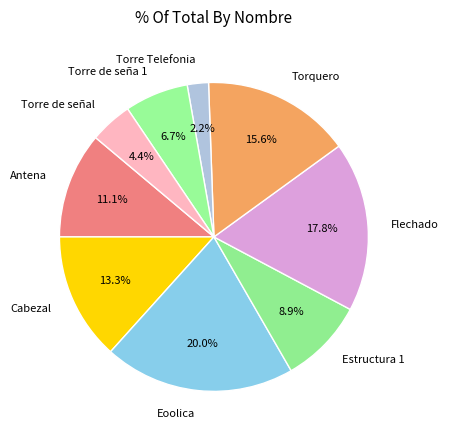

Combined, what portion of the pie is Cabezal and Antena?

24.4%